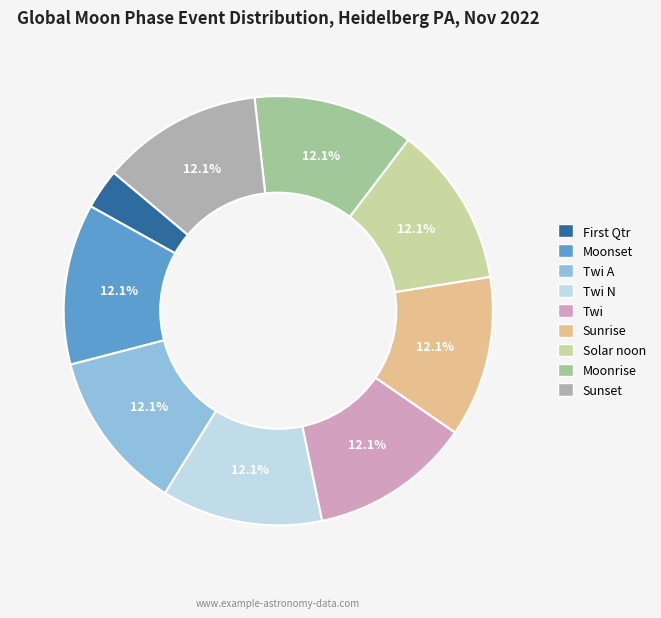

How many segments does this pie chart have?

9